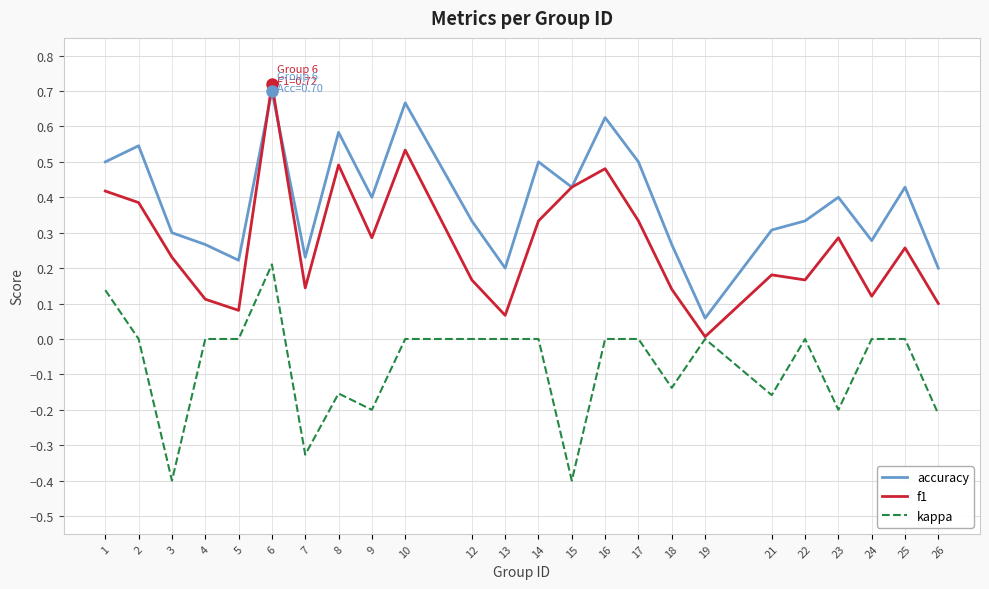

What is the minimum value shown in the chart?

-0.4